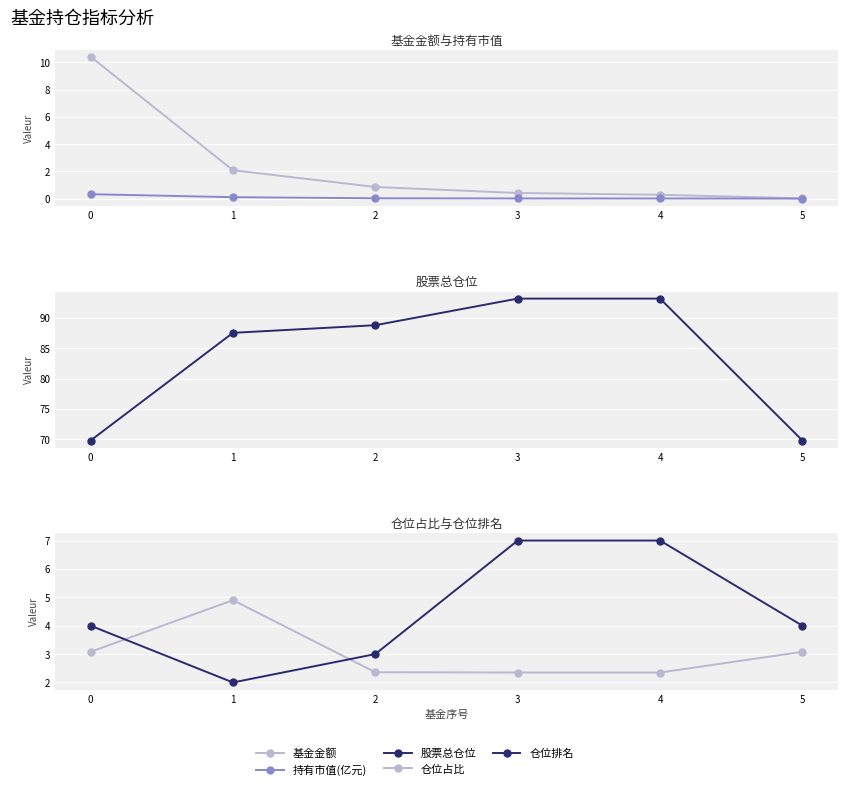

True or false: 仓位排名 has more than 2 points higher than both neighbors.

False